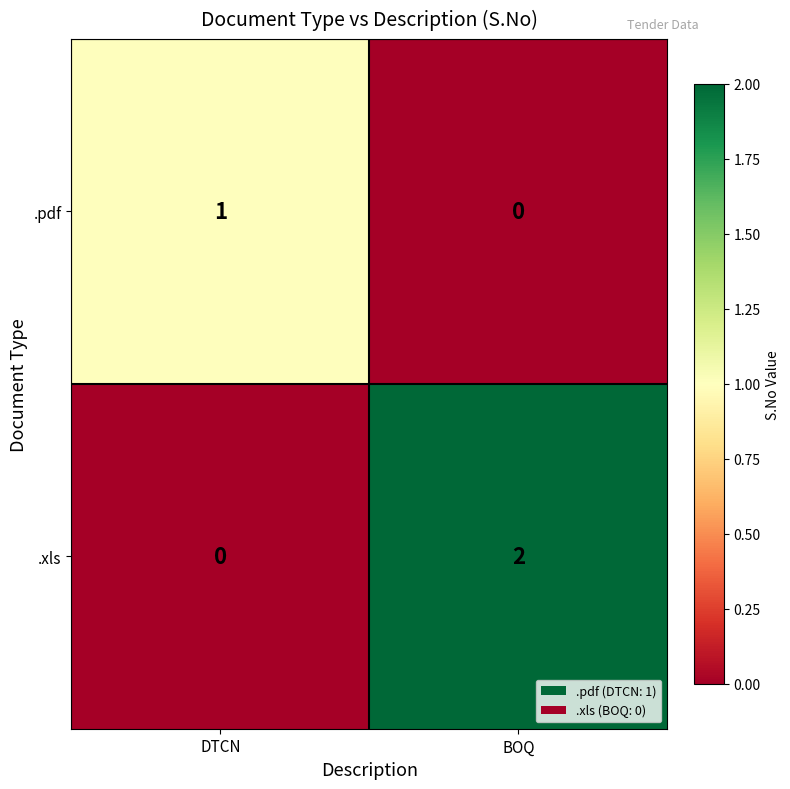

At which category does the chart reach its peak across all series?

BOQ